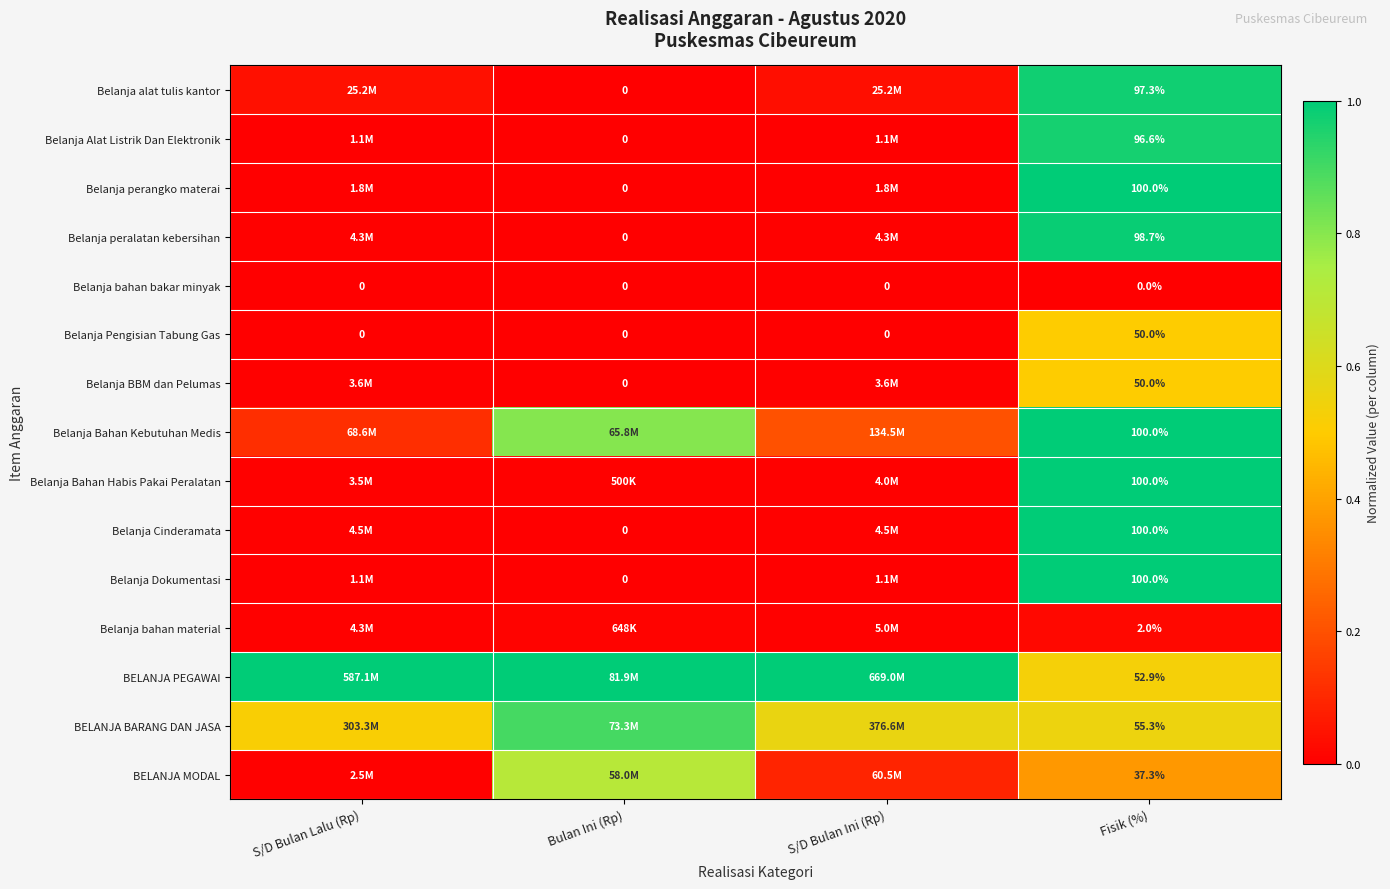

How many Belanja Bahan Kebutuhan Medis values are between 0 and 1?

4